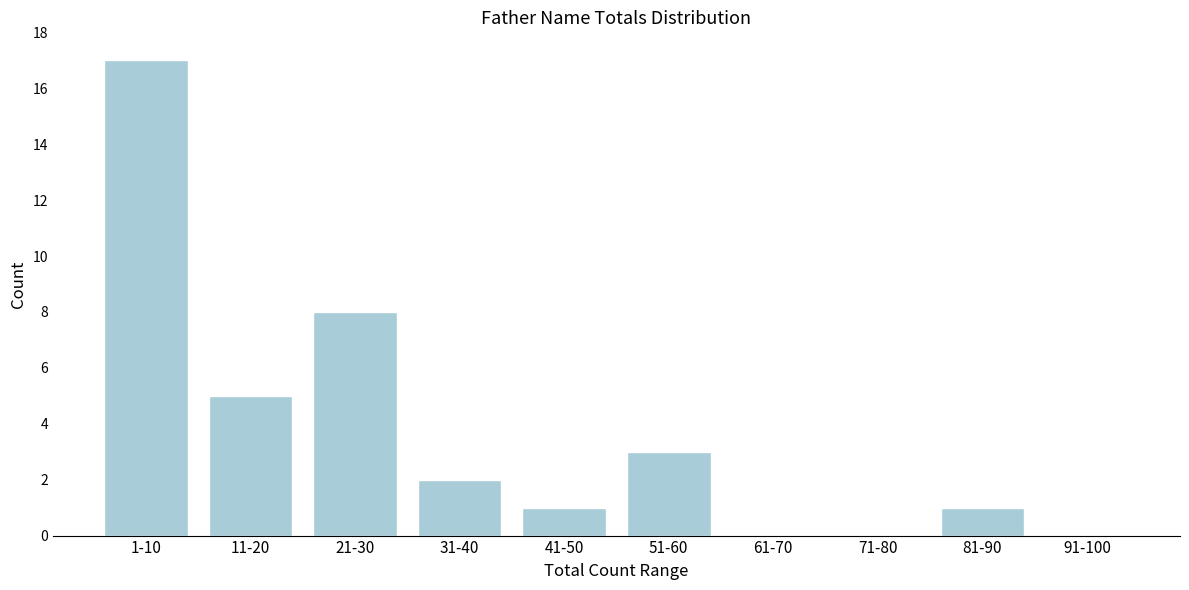

Reading right to left, what are all the values shown in this chart?

91-100=0	81-90=1	71-80=0	61-70=0	51-60=3	41-50=1	31-40=2	21-30=8	11-20=5	1-10=17